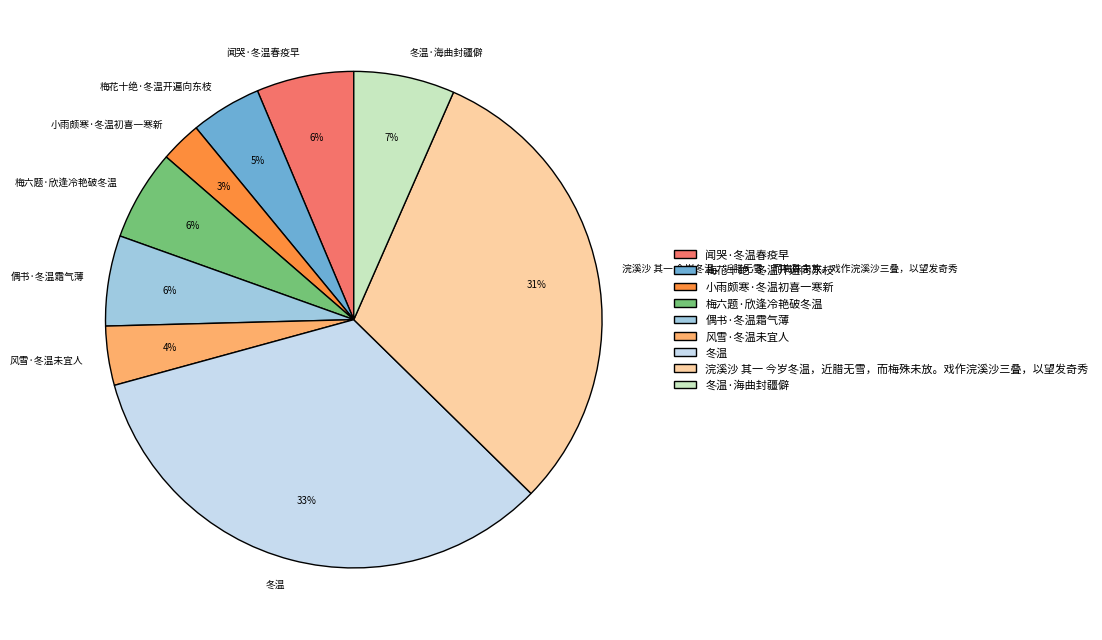

Do 梅花十绝·冬温开遍向东枝 and 偶书·冬温霜气薄 together represent more than half of the pie?

No